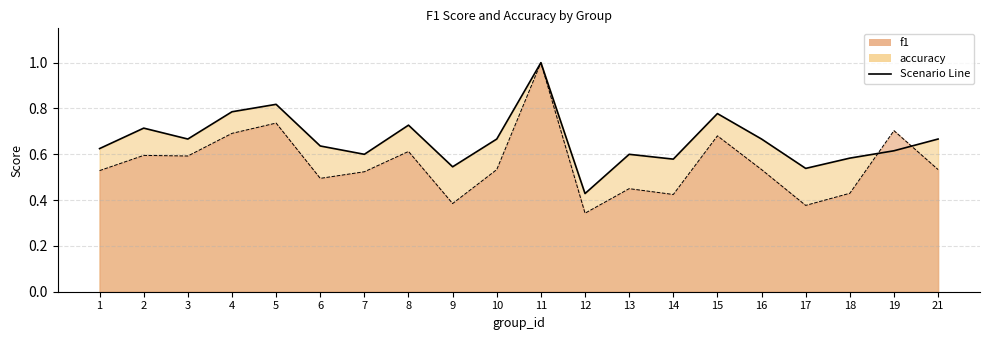

Between which two adjacent categories do f1 and accuracy first intersect?

18 and 19